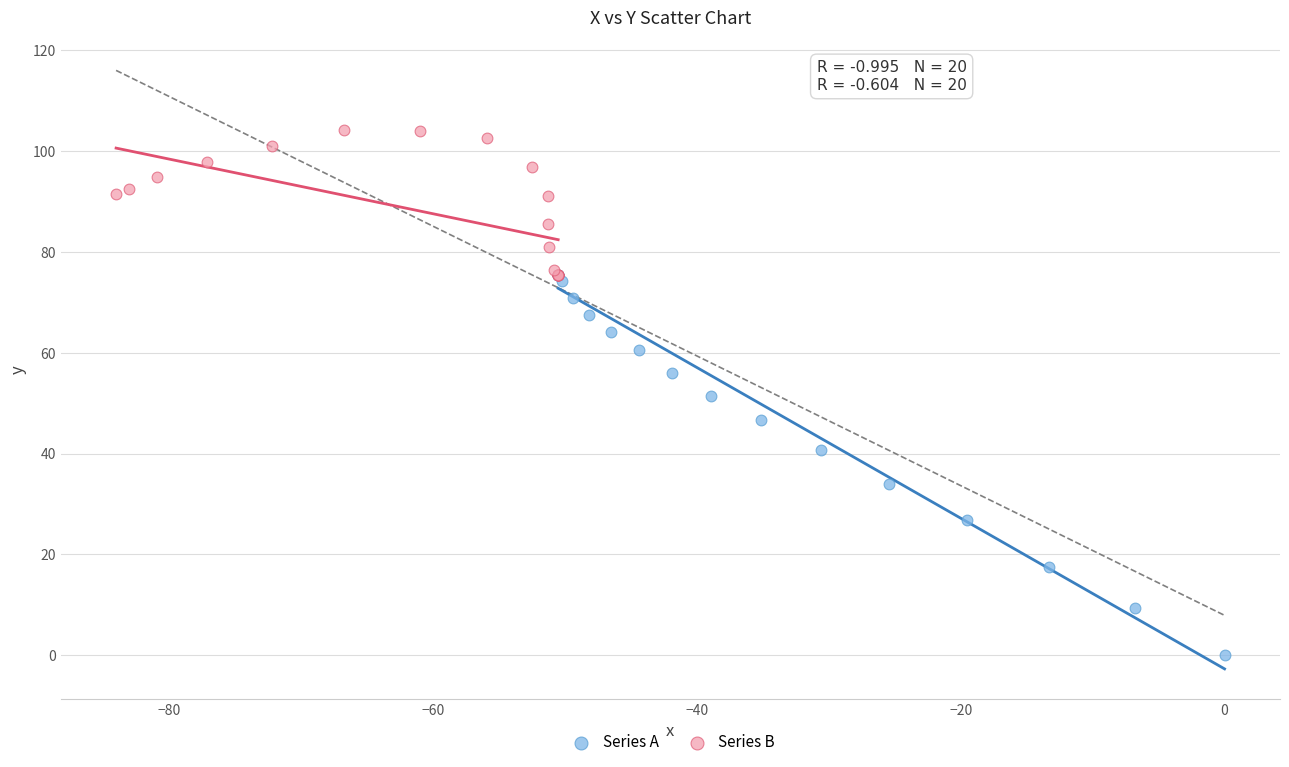

Which series reaches the minimum Y coordinate?

Series A